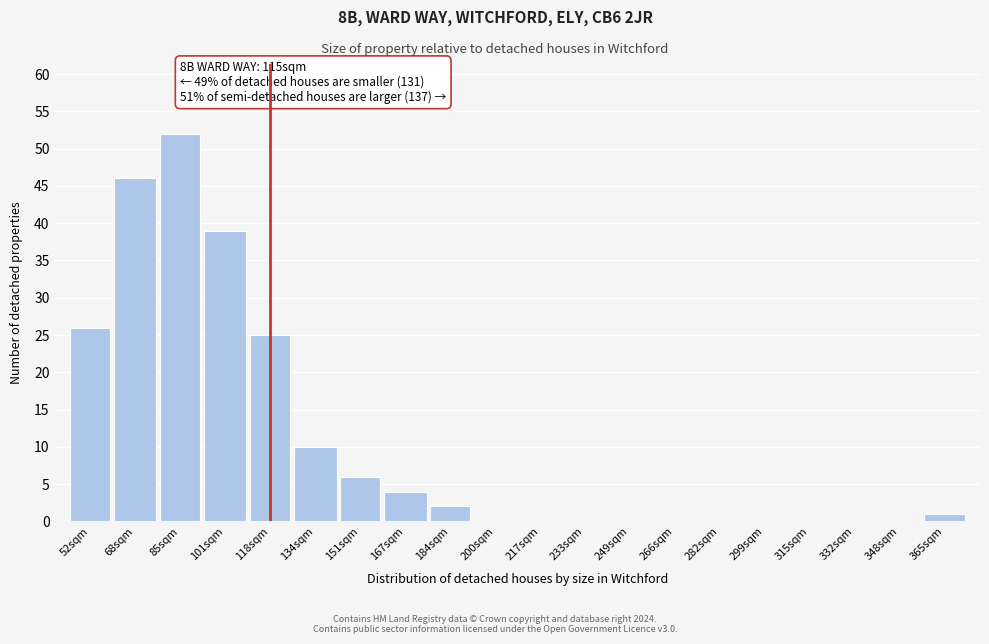

Reading left to right, list all the values displayed in this chart.

52sqm=26	68sqm=46	85sqm=52	101sqm=39	118sqm=25	134sqm=10	151sqm=6	167sqm=4	184sqm=2	200sqm=0	217sqm=0	233sqm=0	249sqm=0	266sqm=0	282sqm=0	299sqm=0	315sqm=0	332sqm=0	348sqm=0	365sqm=1